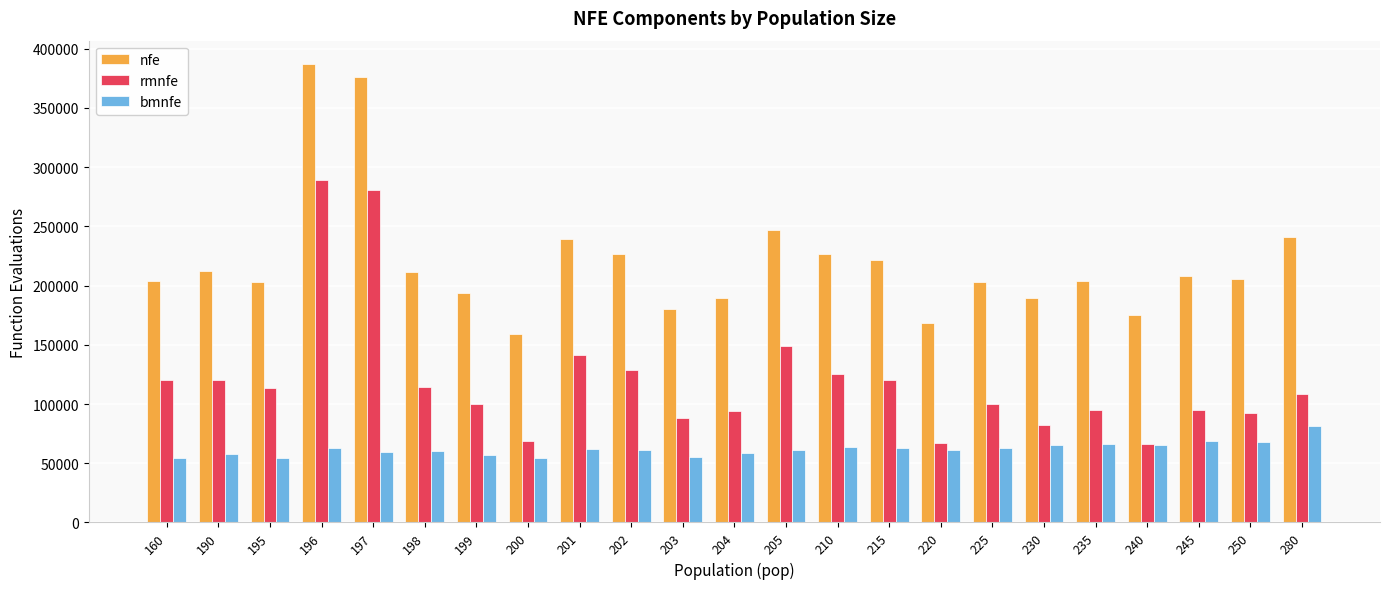

At which label is nfe closest to 273379?

205